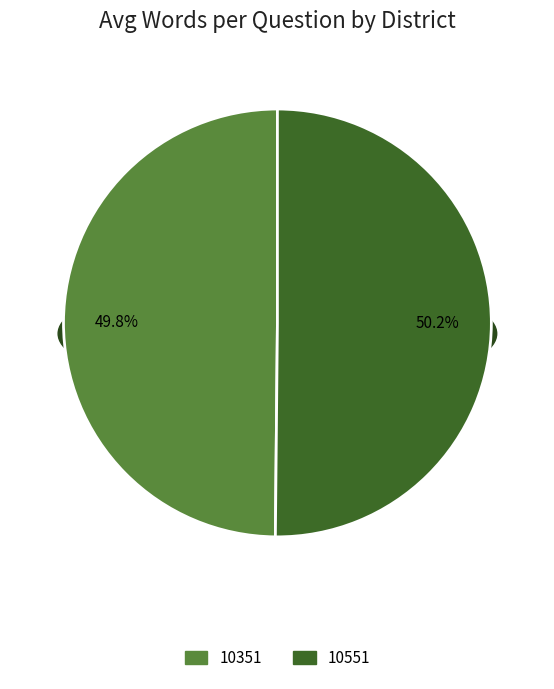

Rank the categories by value from highest to lowest.

10551, 10351